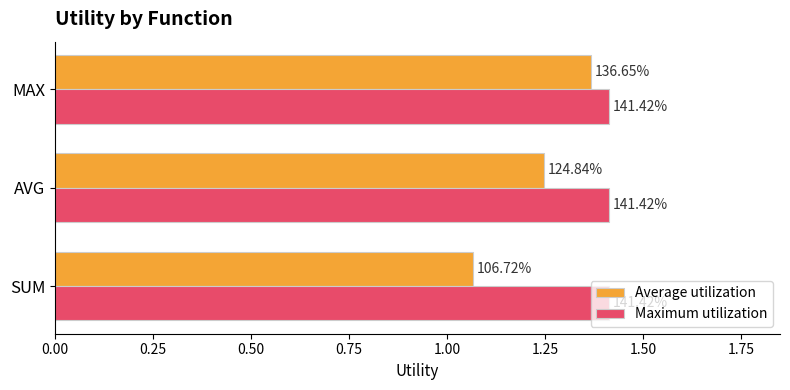

What are all the series names shown in the legend?

Average utilization, Maximum utilization